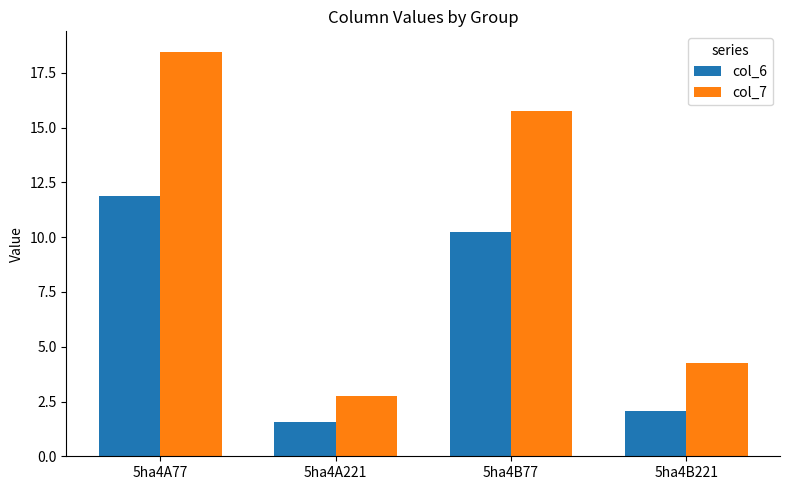

How many distinct data groups are displayed?

2